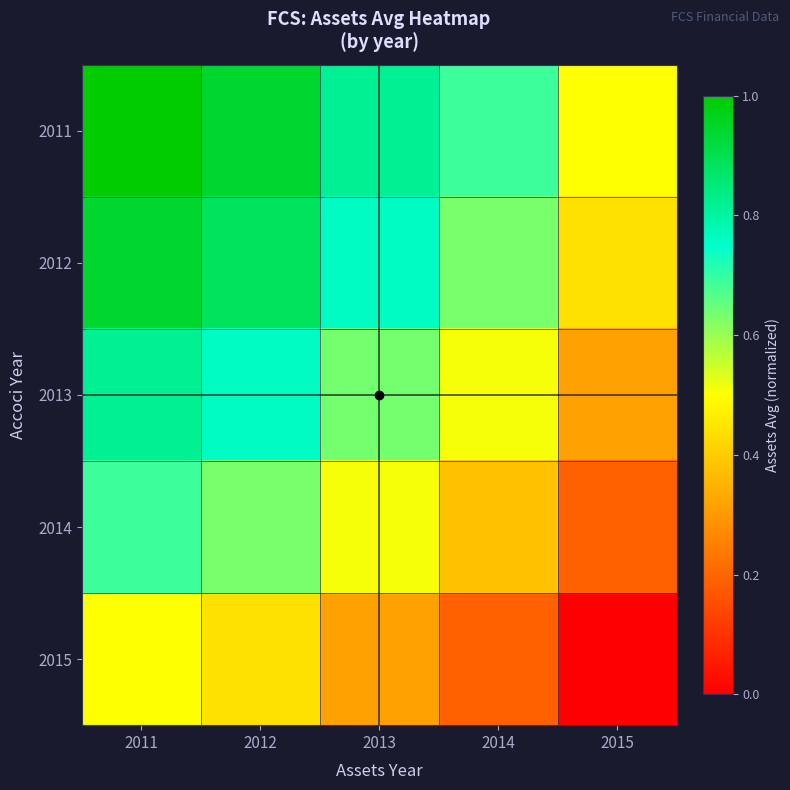

What is the difference between the highest and lowest values at 2014?

0.5